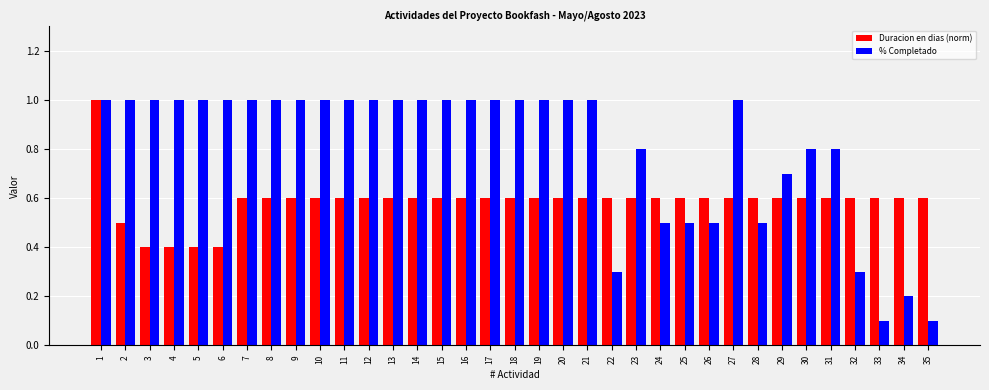

Which series has the widest spread of values?

% Completado